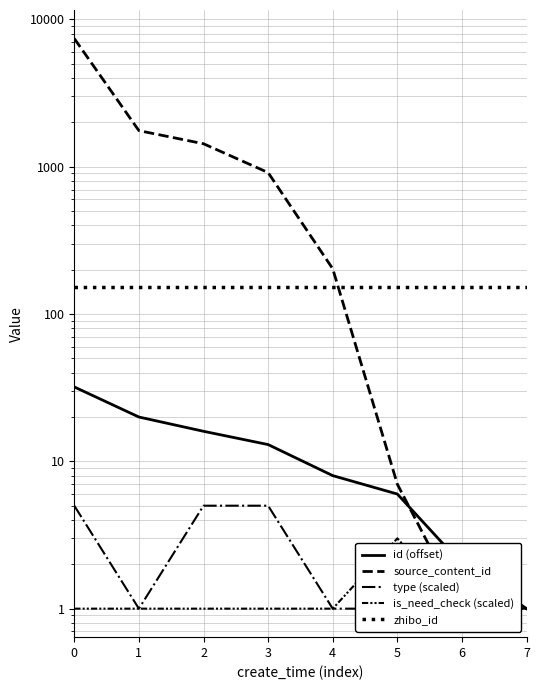

What is the highest value of the id (offset) series?

32